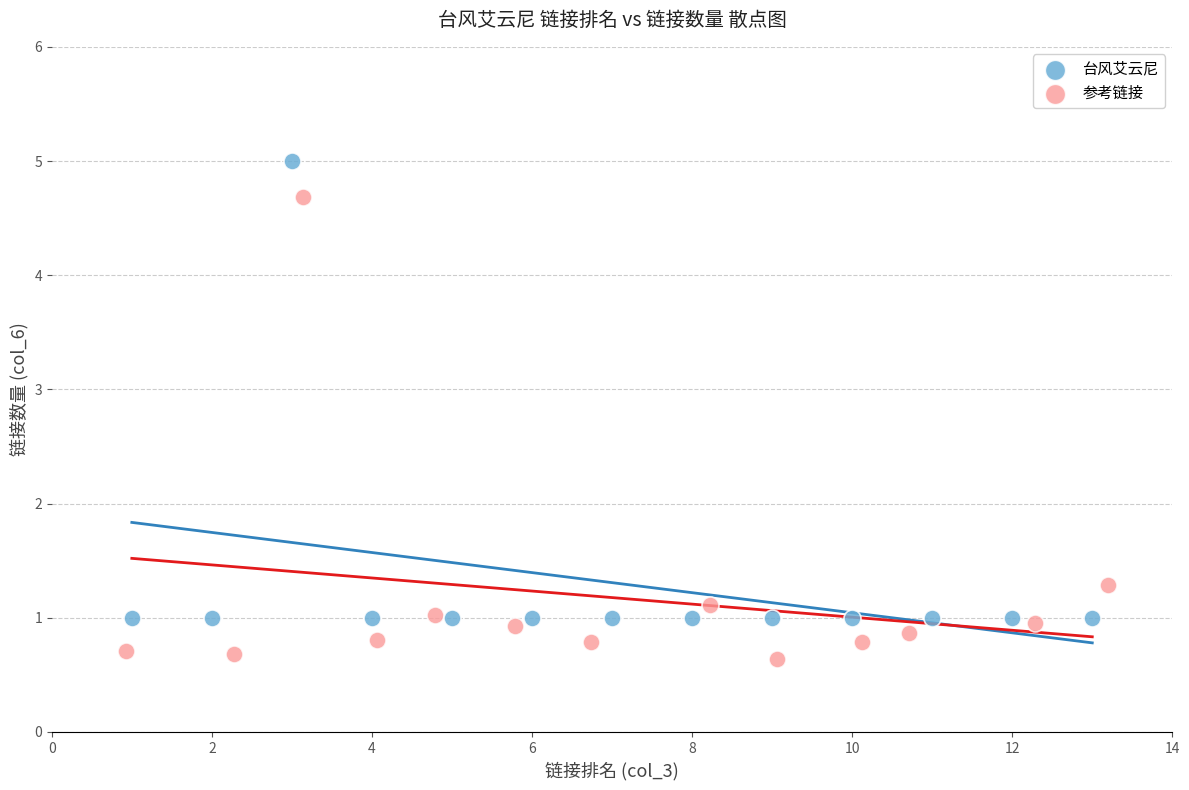

Which series reaches the maximum Y coordinate?

台风艾云尼